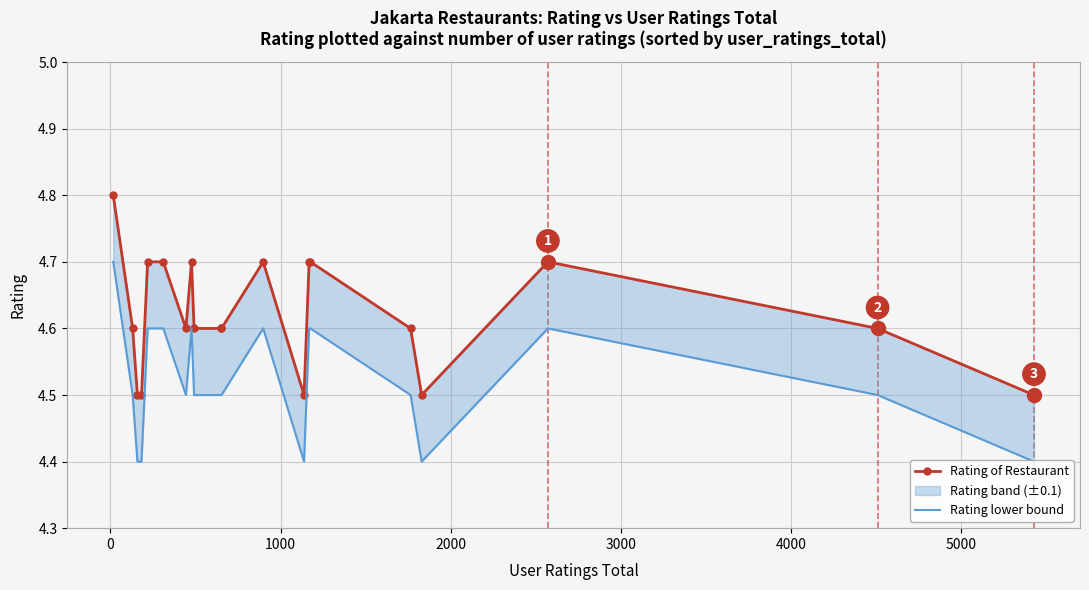

How many lines are shown in the chart?

2